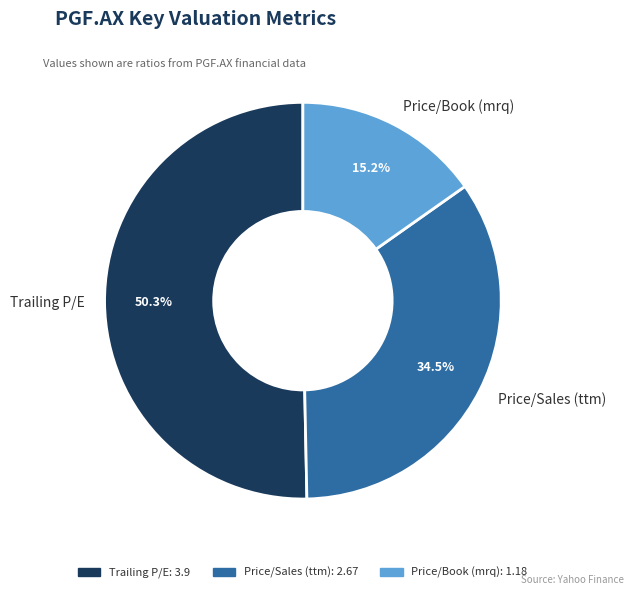

What percentage do Trailing P/E and Price/Sales (ttm) together represent?

84.8%